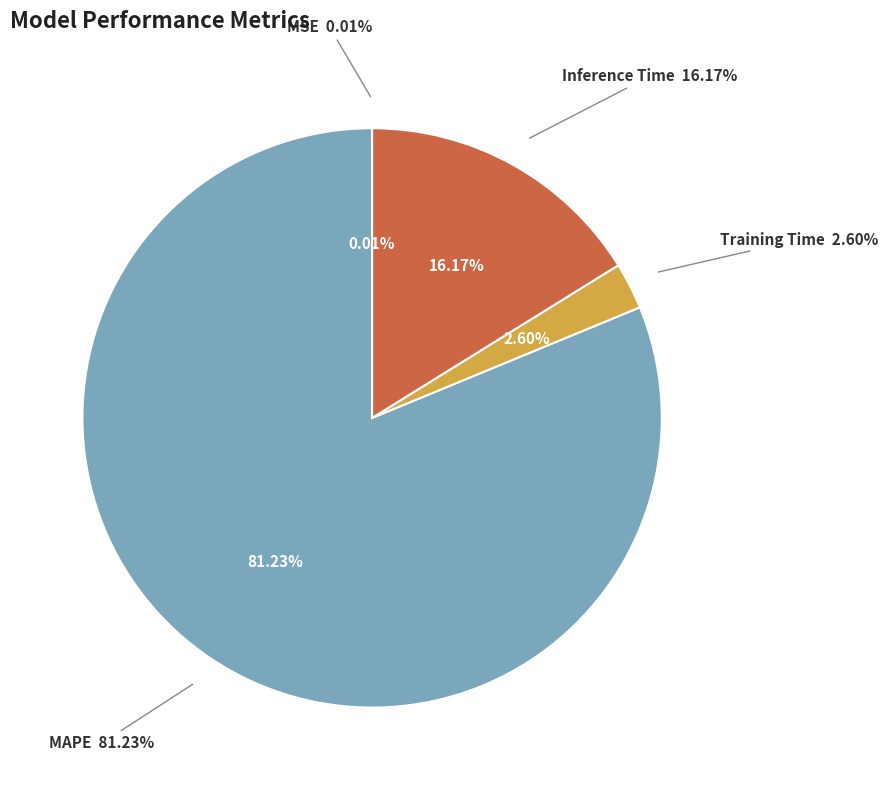

To the nearest percent, what percentage of the pie is Inference Time?

16%